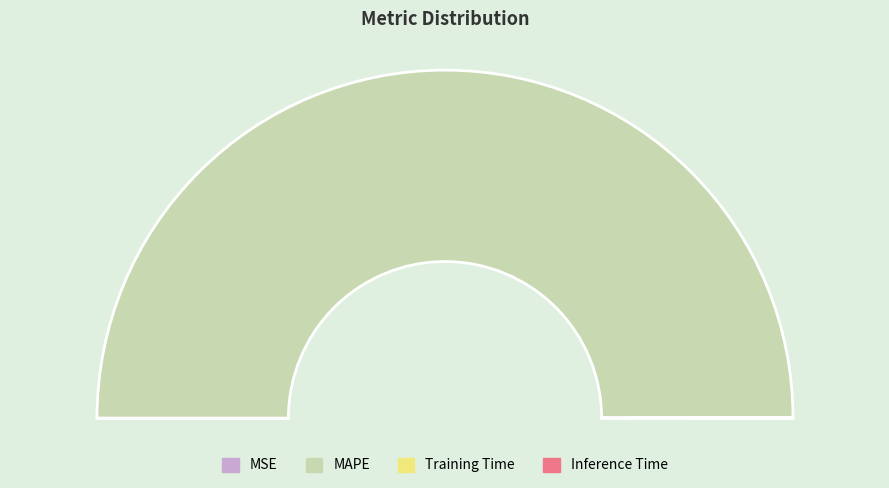

Is MAPE the majority of the pie?

Yes